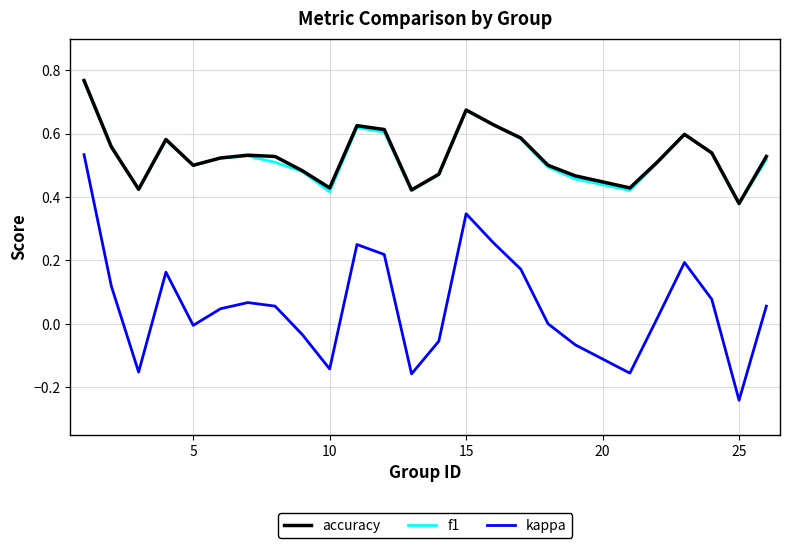

Which series has the widest spread of values?

kappa